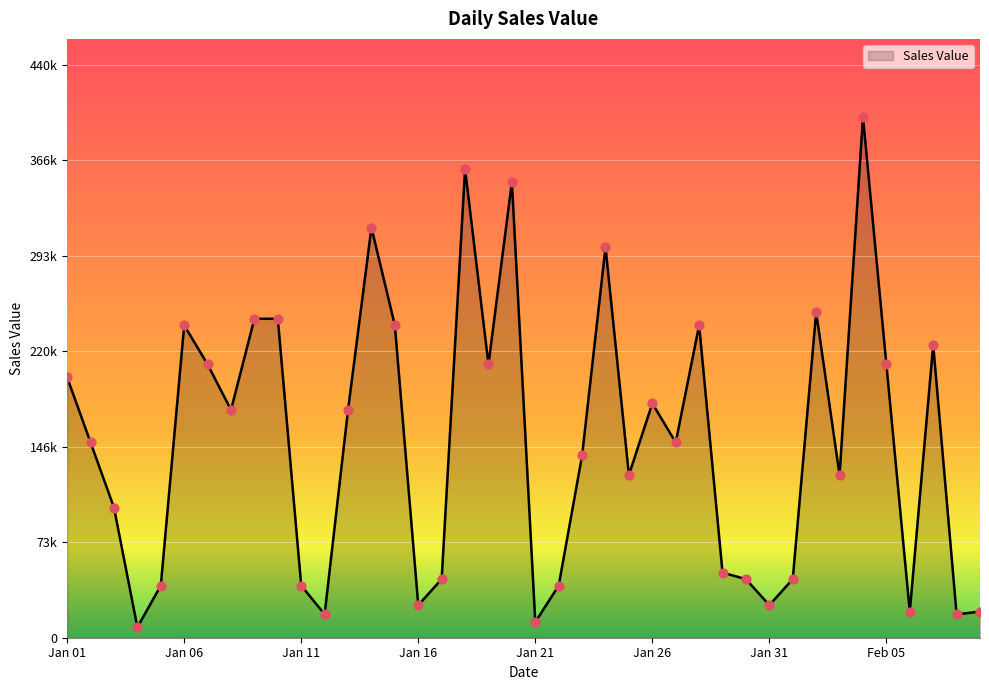

Does the chart have visible grid lines?

Yes